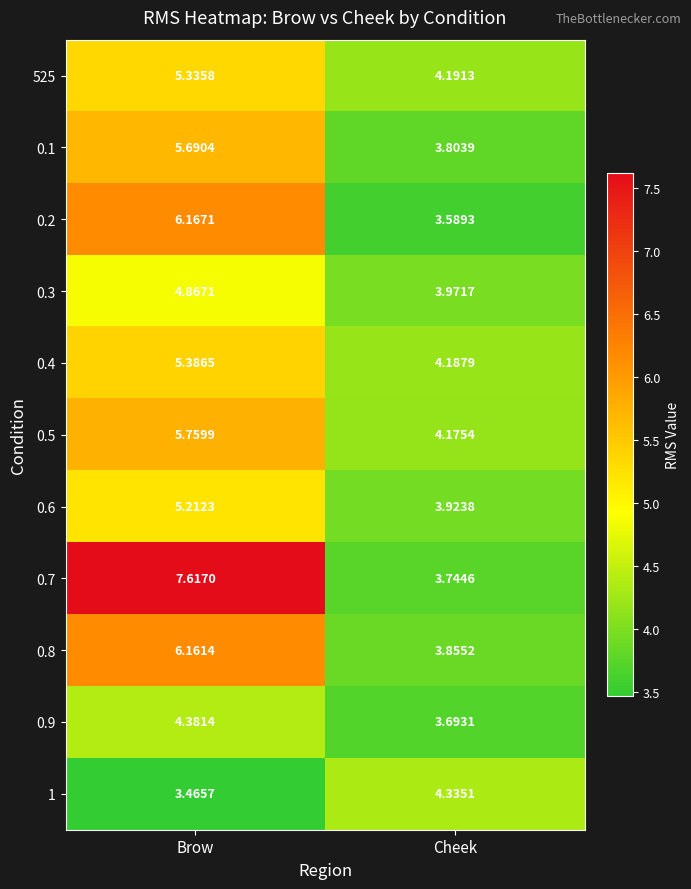

At how many categories does at least one series exceed 4?

2